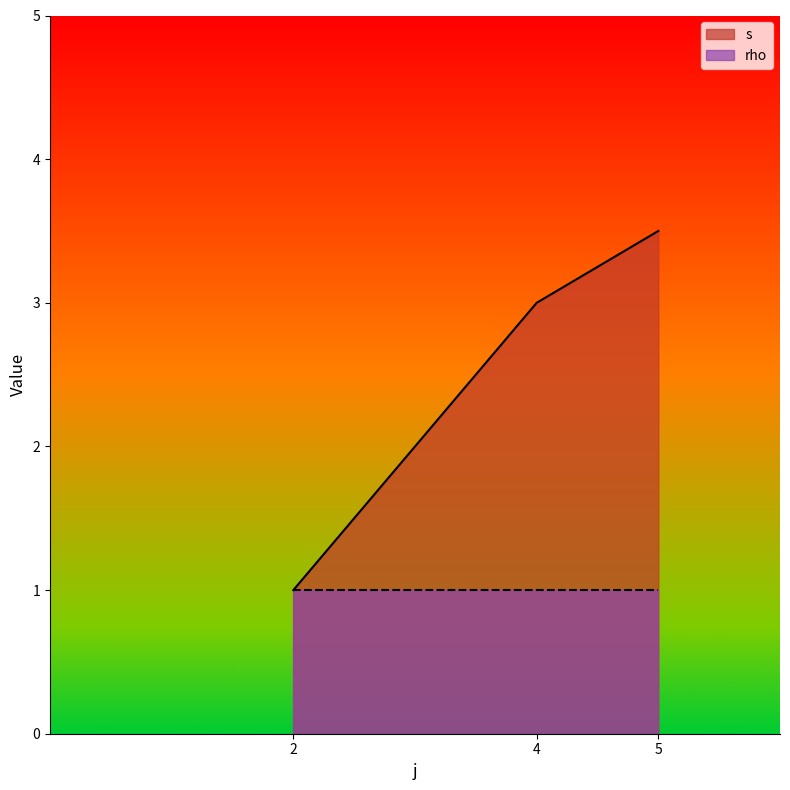

Which series has the largest range (max minus min)?

s